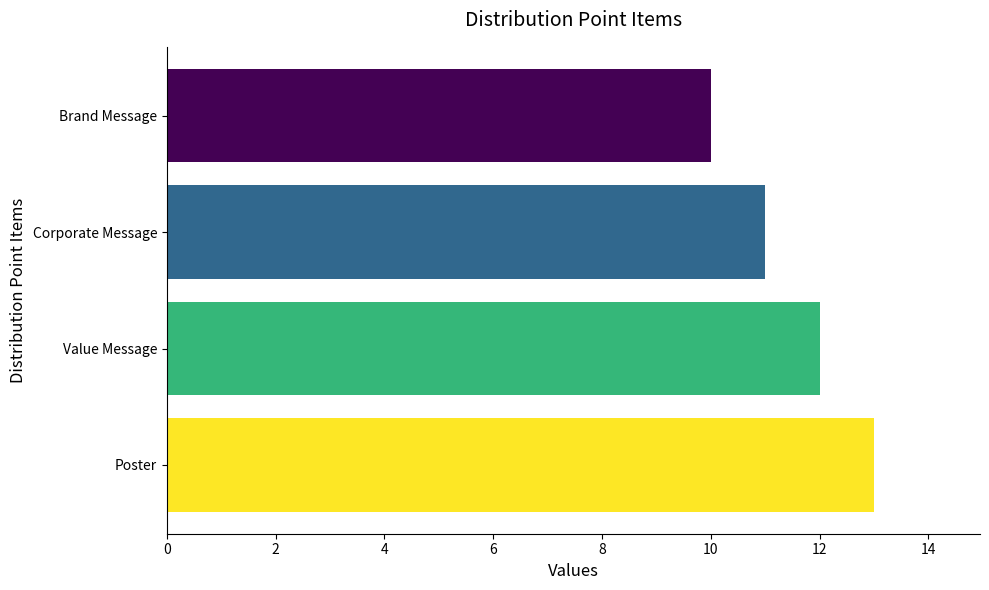

How many bars are there in total?

4